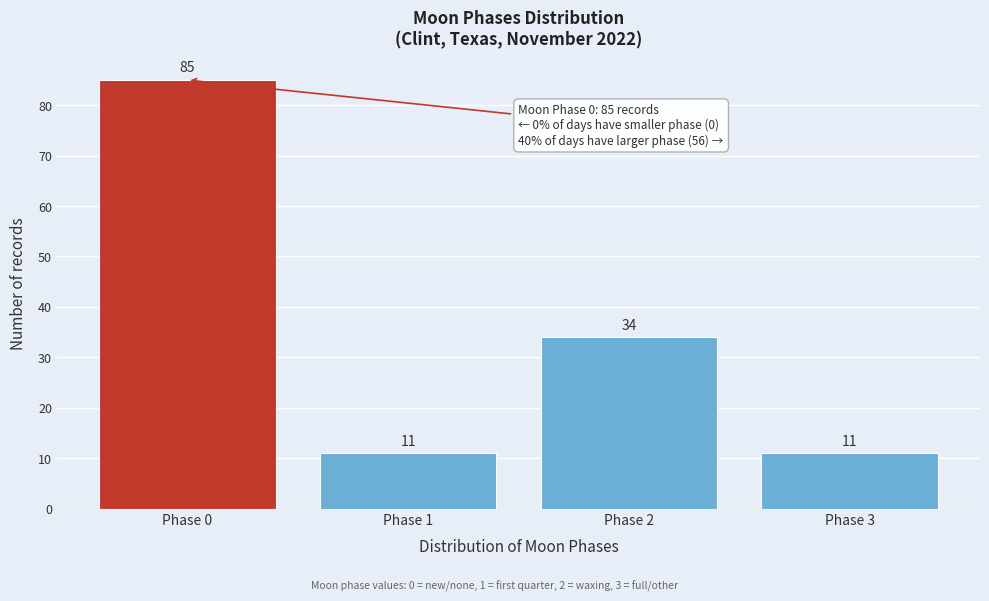

Reading left to right, extract all data points from this chart.

85	11	34	11